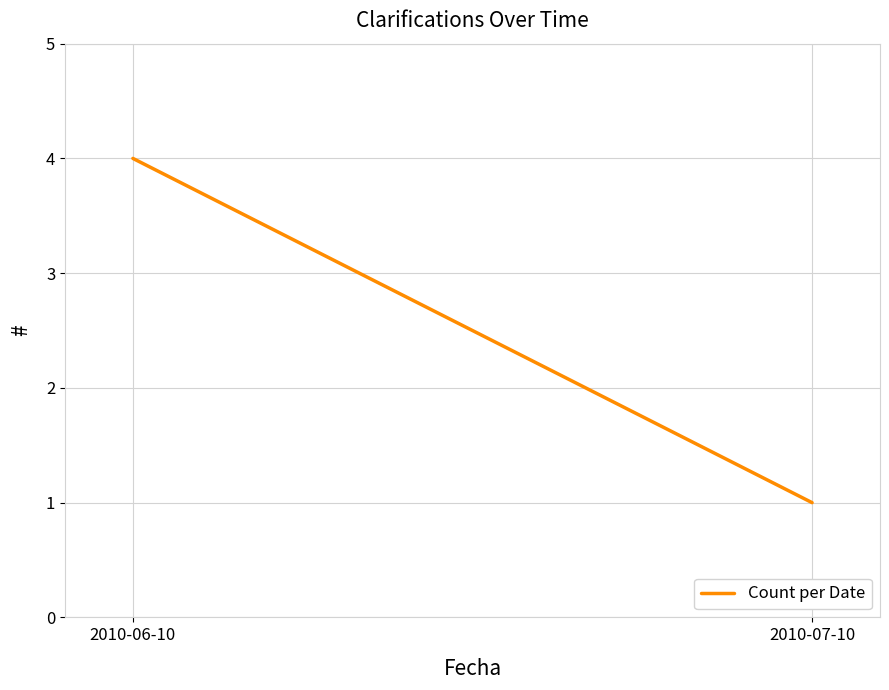

Which category has the lowest value across all series?

2010-07-10